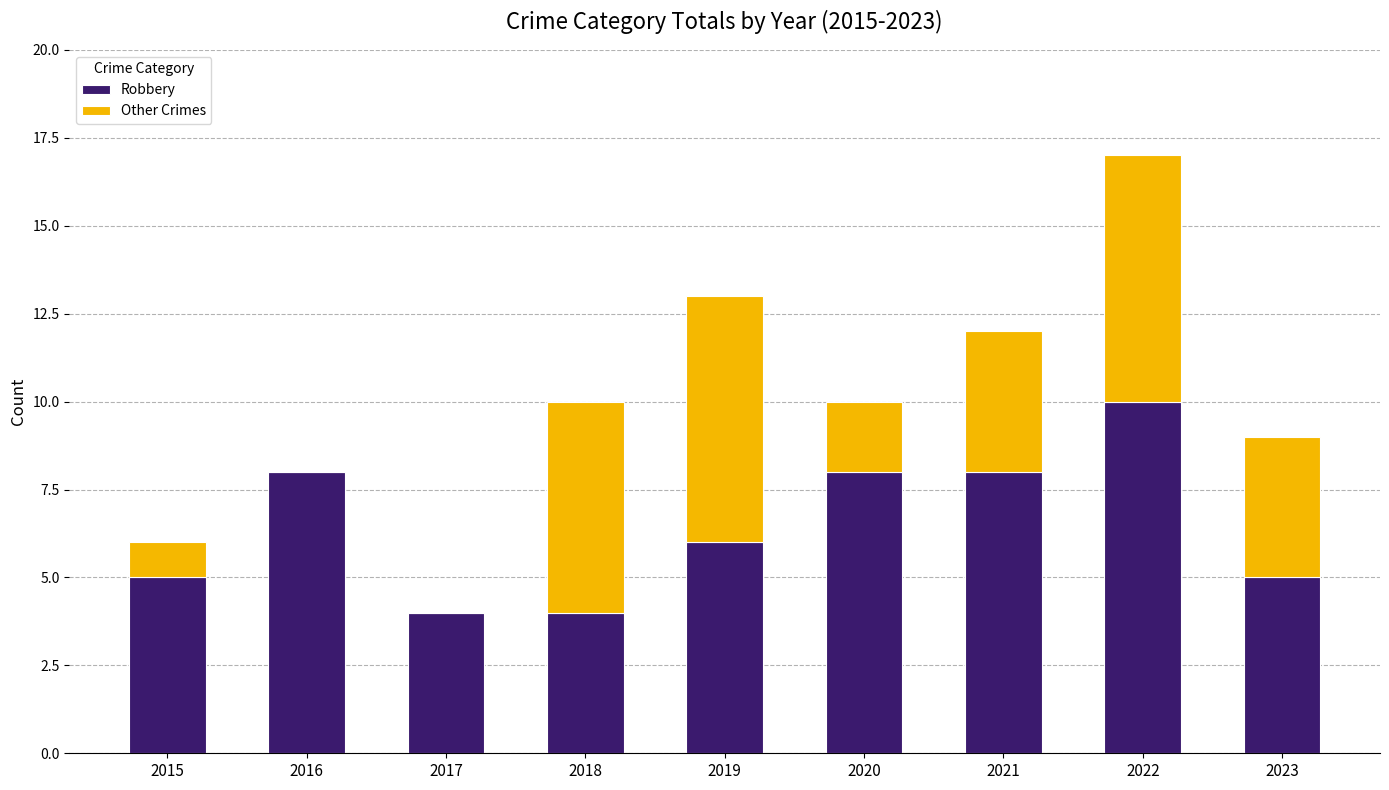

What are all the series names shown in the legend?

Robbery, Other Crimes